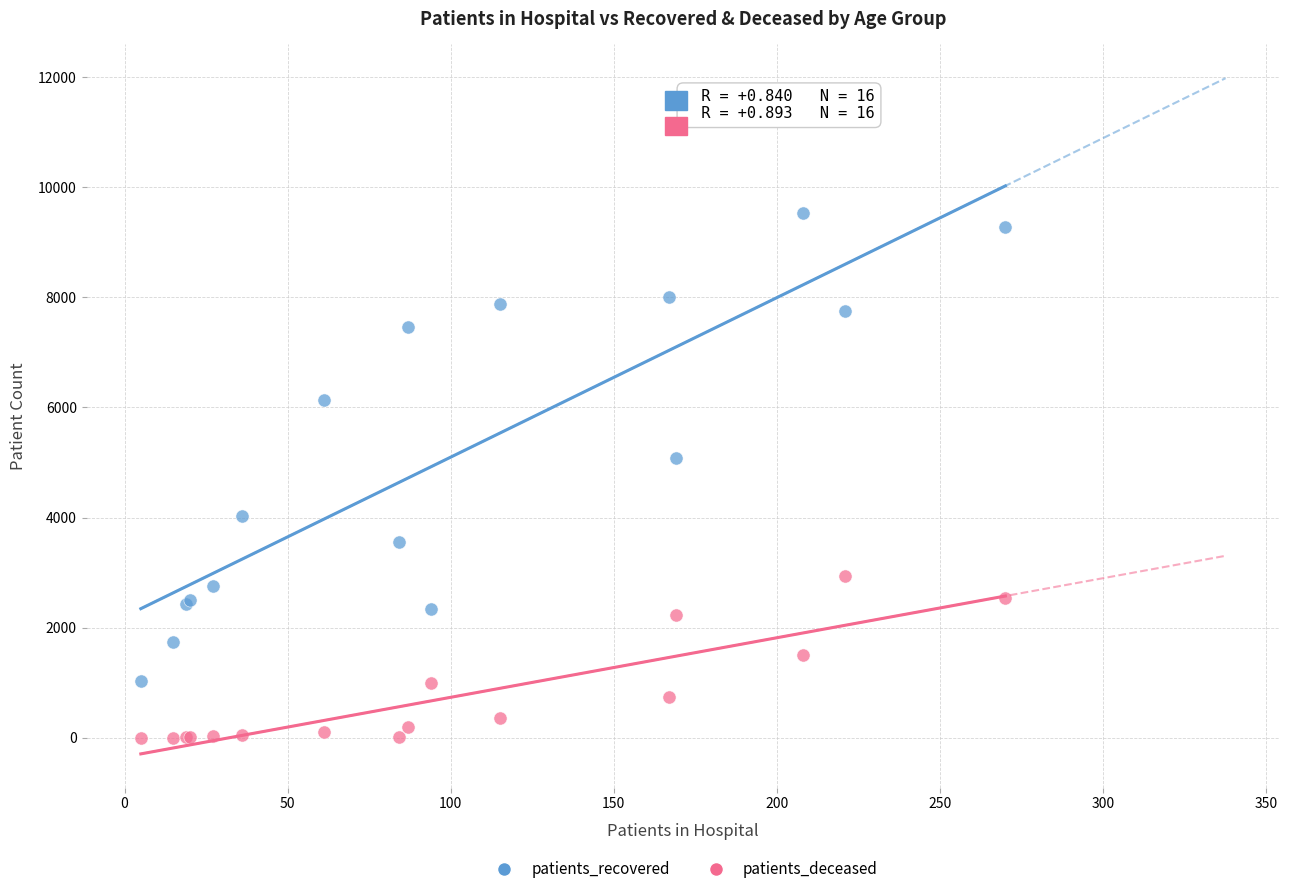

In the patients_recovered series, what Y value is closest to 5280?

5077